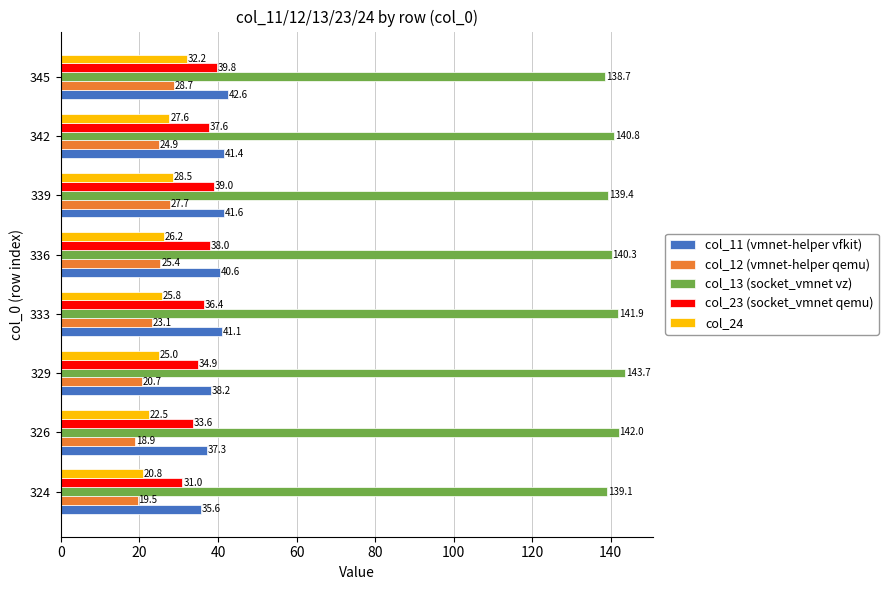

Rank the categories by col_12 (vmnet-helper qemu) value from lowest to highest.

326, 324, 329, 333, 342, 336, 339, 345